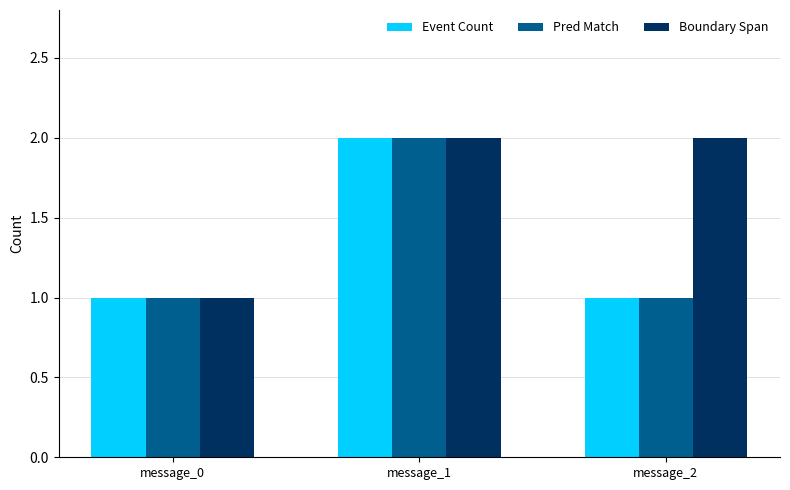

Is it true that Event Count equals 1 at message_2?

True